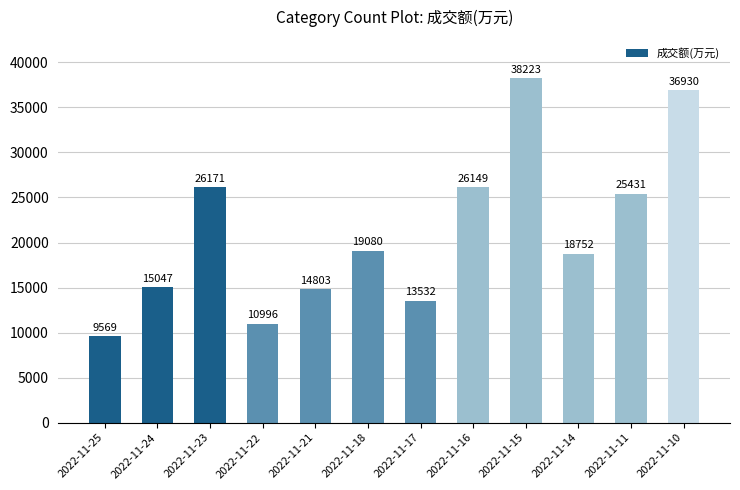

Reading left to right, what are all the values shown in this chart?

9569	15047	26171	10996	14803	19080	13532	26149	38223	18752	25431	36930